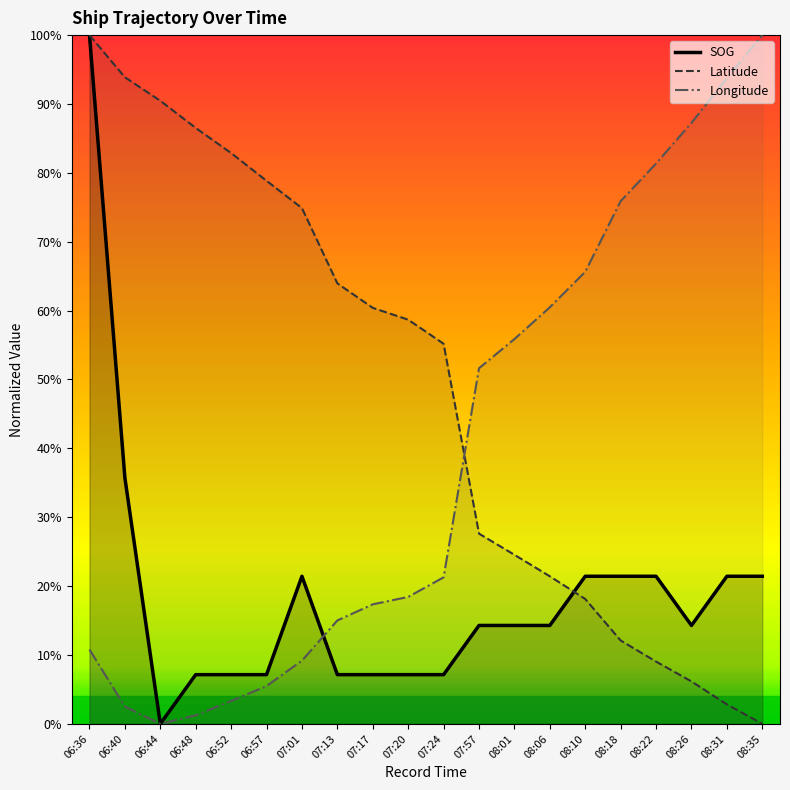

Does the chart display data point markers on the line(s)?

No